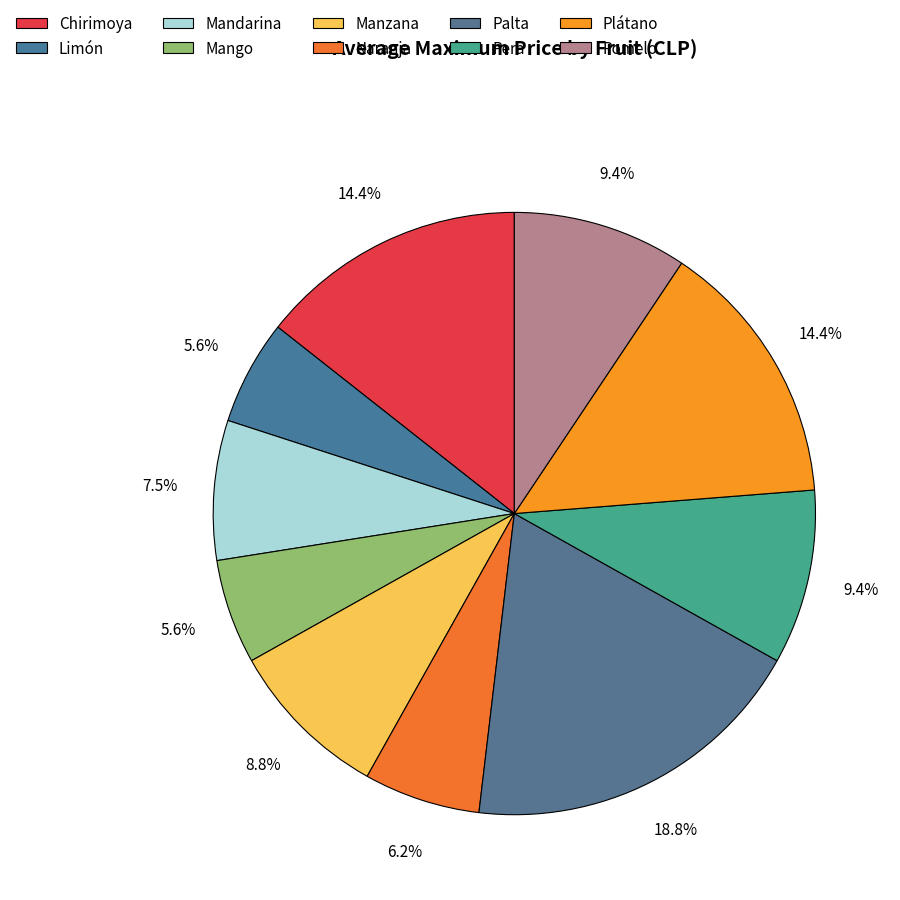

Rank the categories by value from lowest to highest.

Limón, Mango, Naranja, Mandarina, Manzana, Pera, Pomelo, Chirimoya, Plátano, Palta